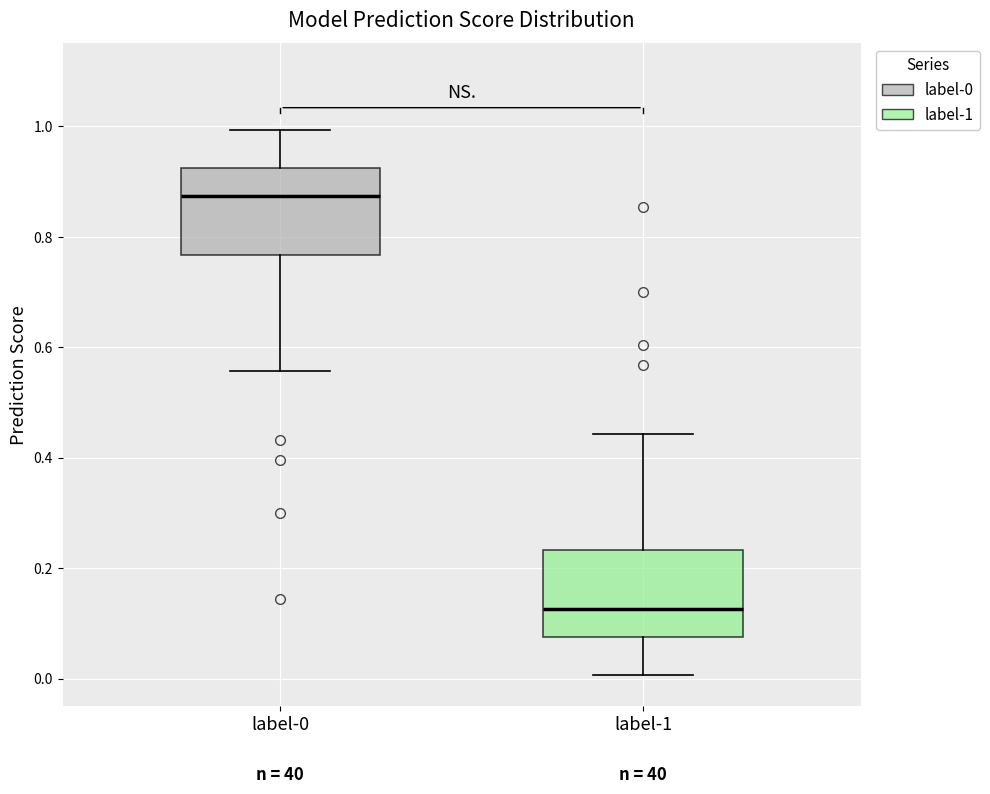

Which box has the lowest median line?

label-1